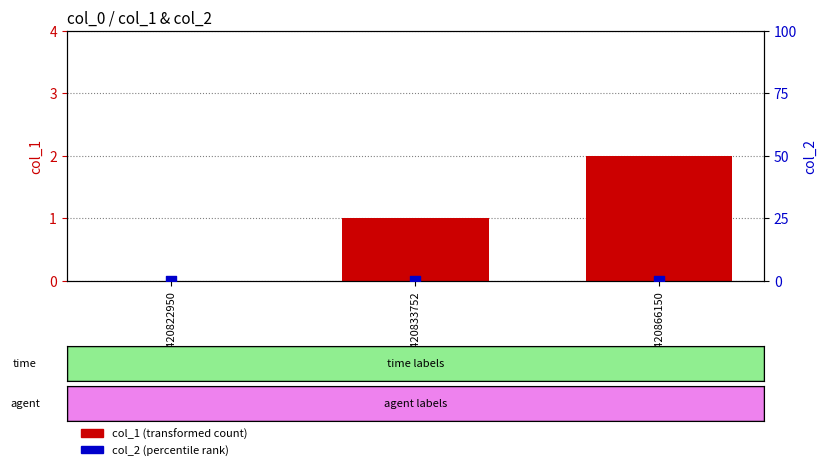

At how many categories does at least one series exceed 0?

2